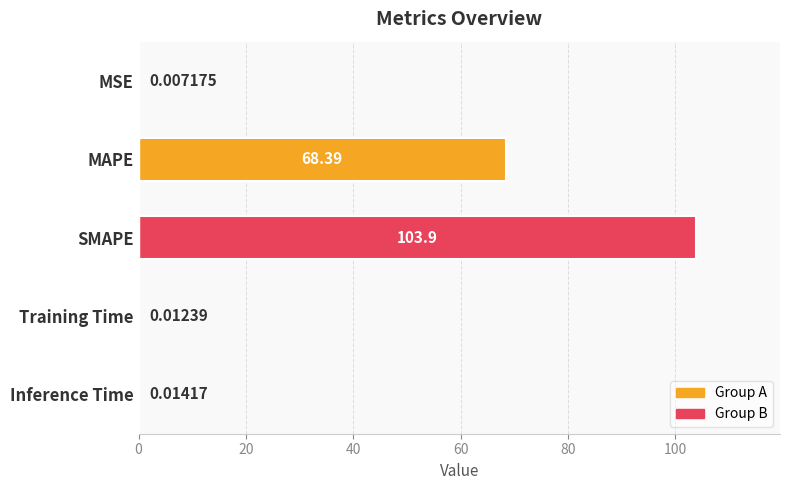

At which label is the value closest to 51?

MAPE